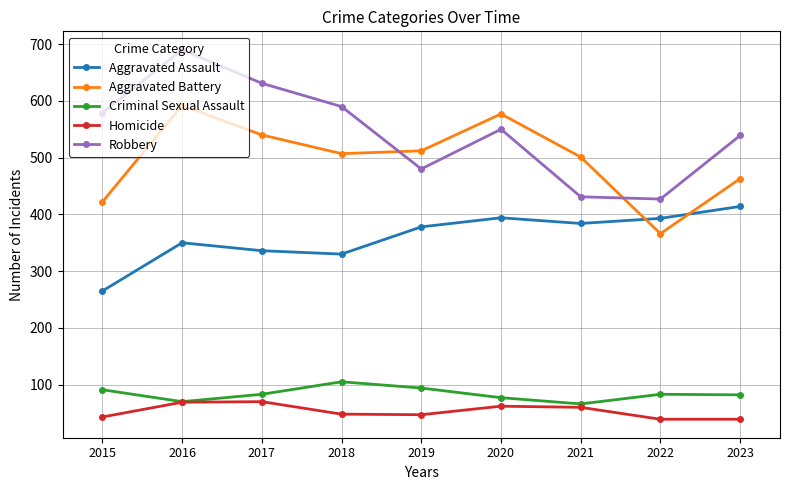

What is the difference between the maximum and minimum values in the Criminal Sexual Assault series?

39